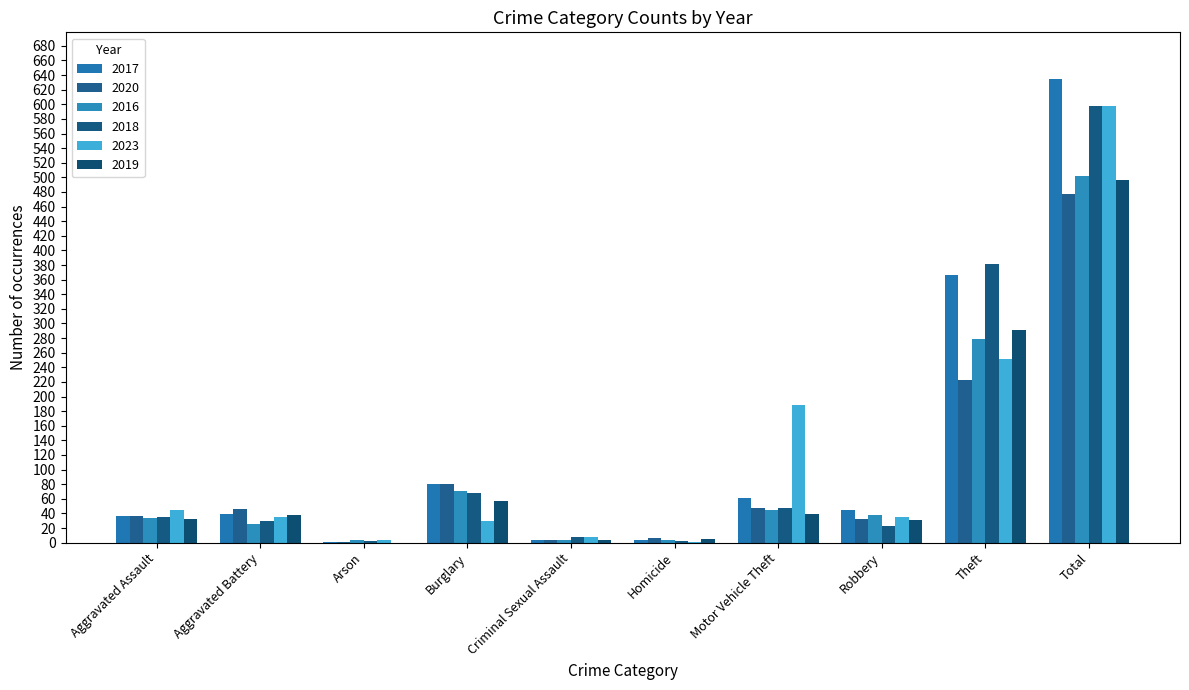

Are the bars horizontal?

No